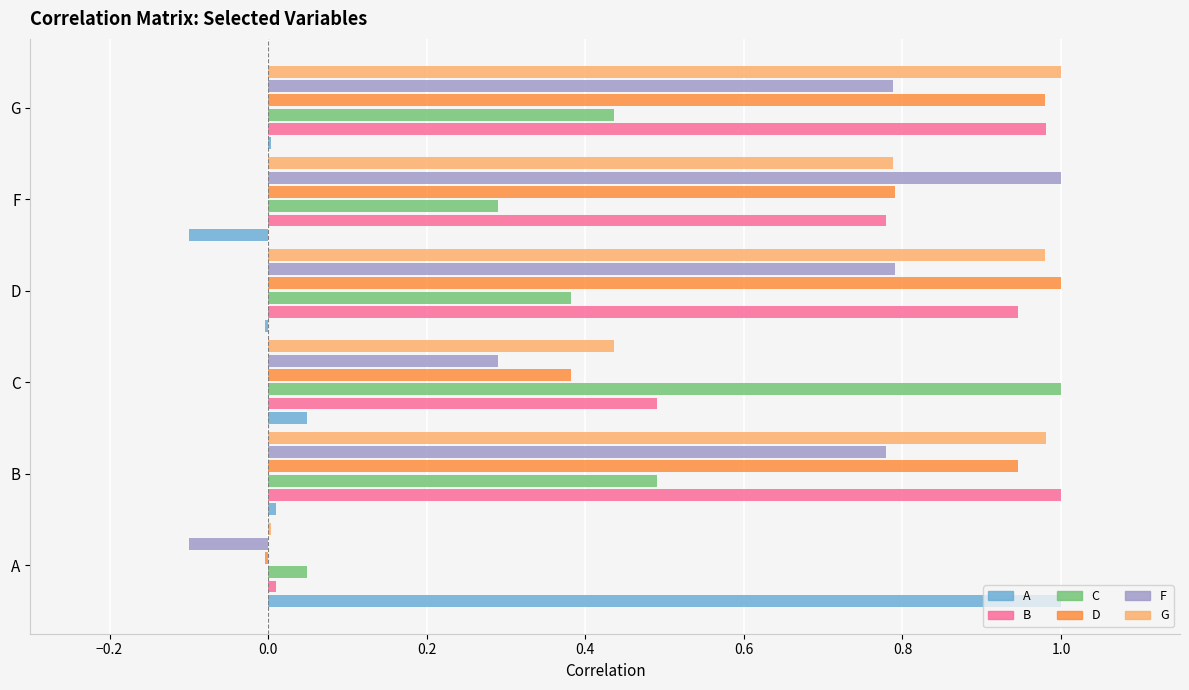

Are the bars horizontal?

Yes